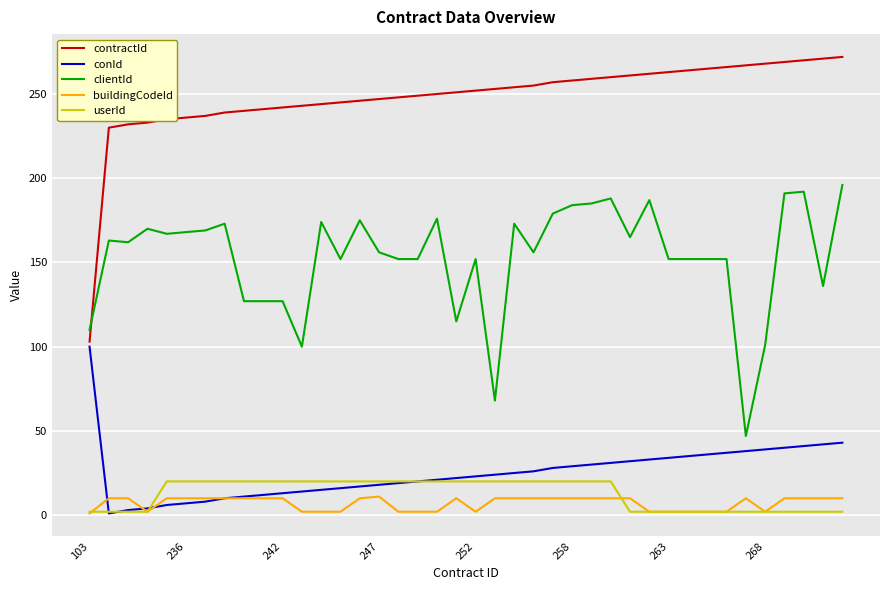

What is the maximum value shown in the chart?

272